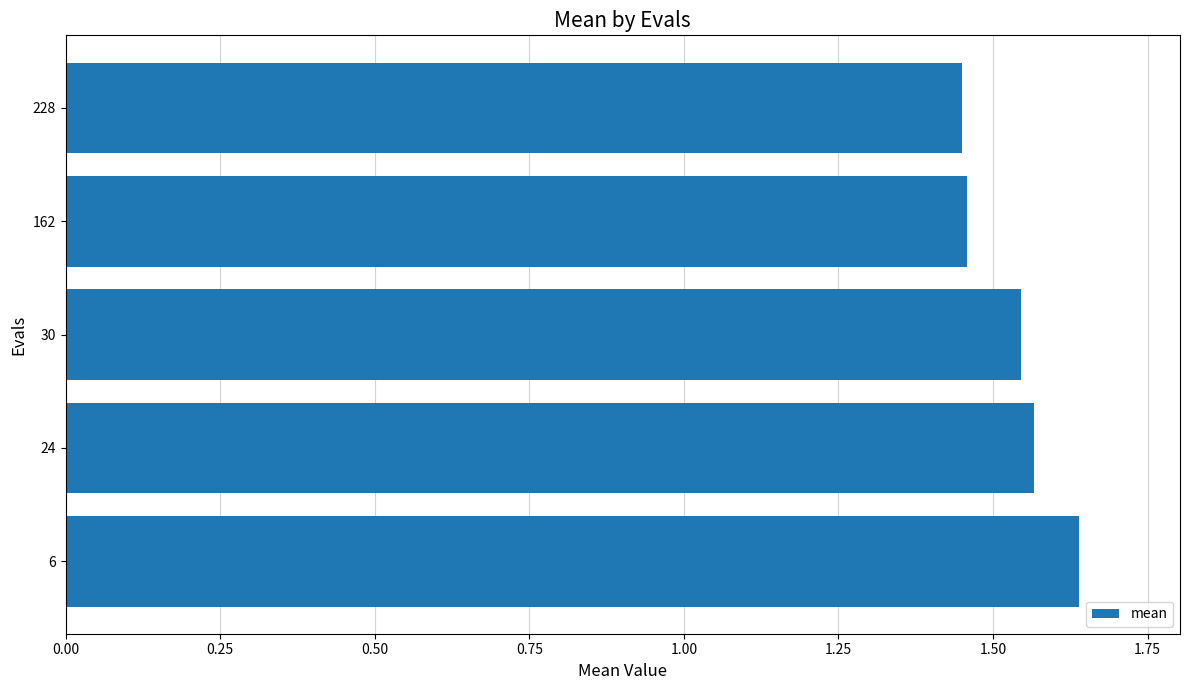

The value at 228 is 2.1. True or false?

False